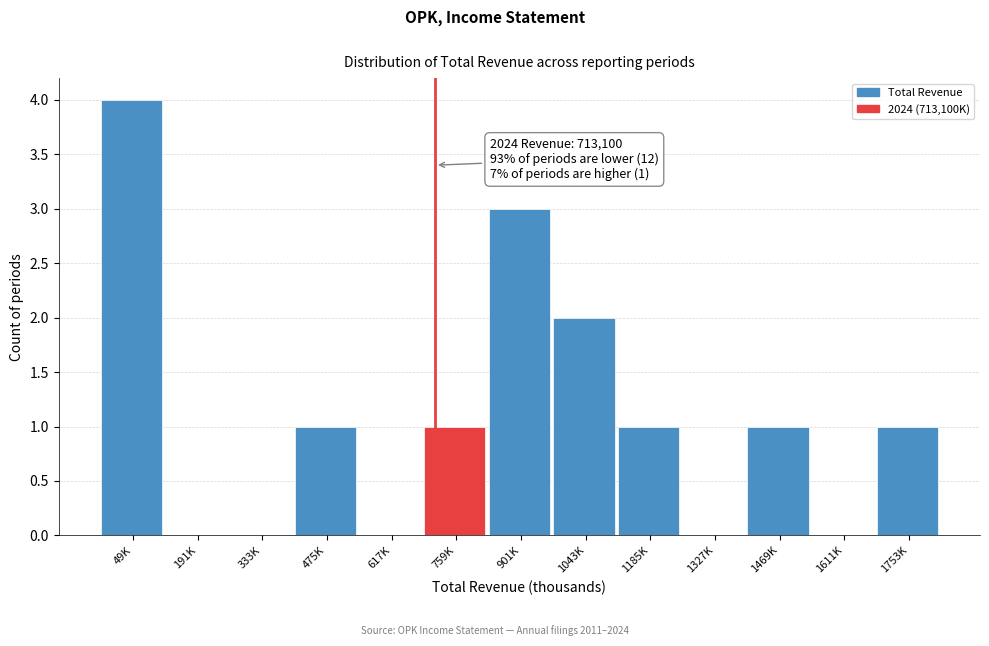

Reading left to right, transcribe all the data shown in this chart.

49K=4	191K=0	333K=0	475K=1	617K=0	759K=1	901K=3	1043K=2	1185K=1	1327K=0	1469K=1	1611K=0	1753K=1